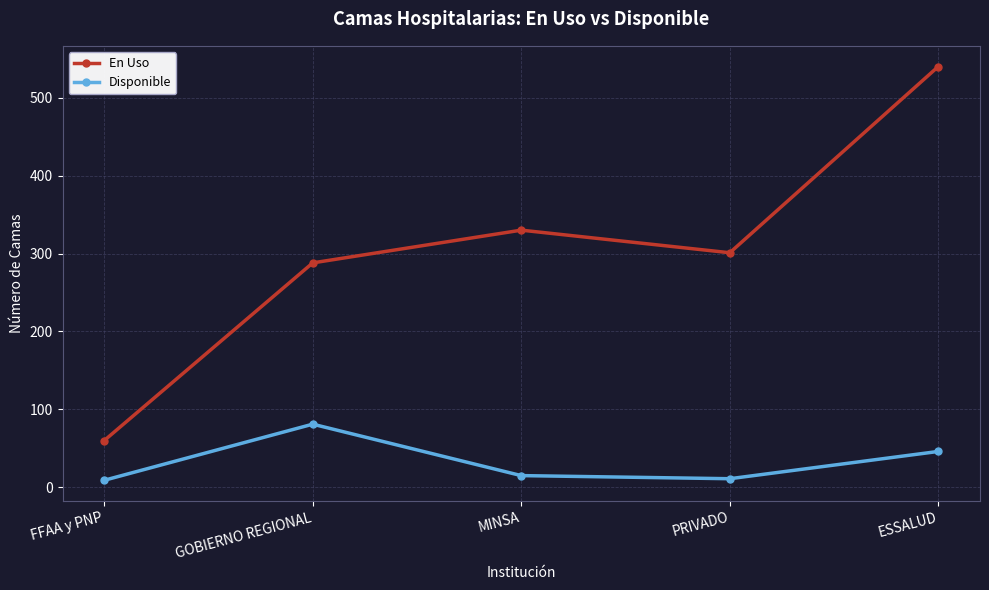

At ESSALUD, list the series in order from smallest to largest.

Disponible, En Uso